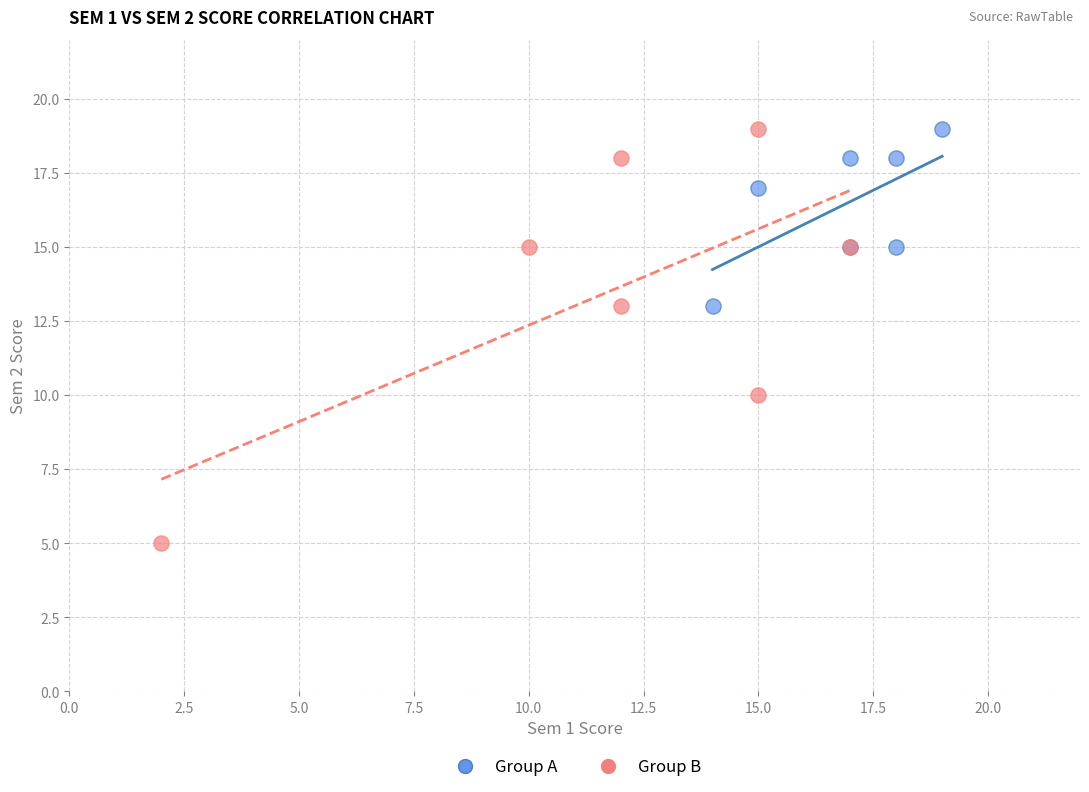

What are all the series names shown in the legend?

Group A, Group B